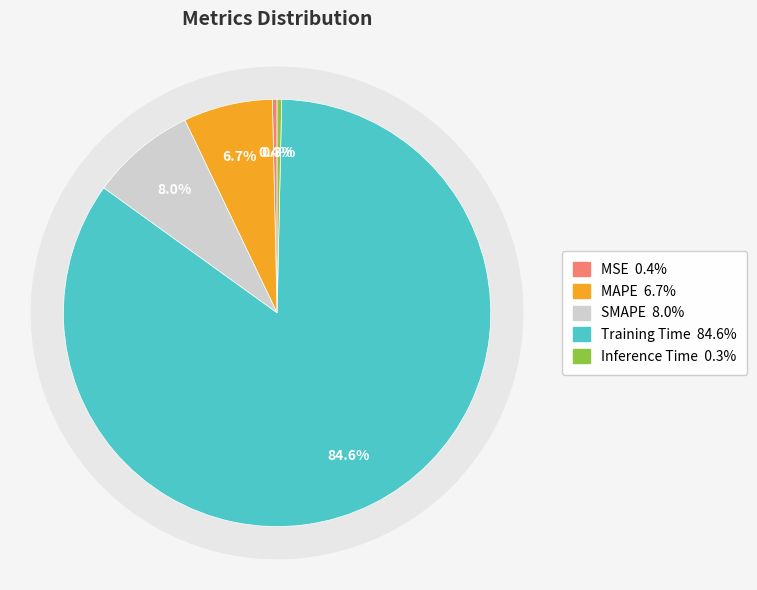

Combined, do Inference Time and Training Time account for over 50%?

Yes